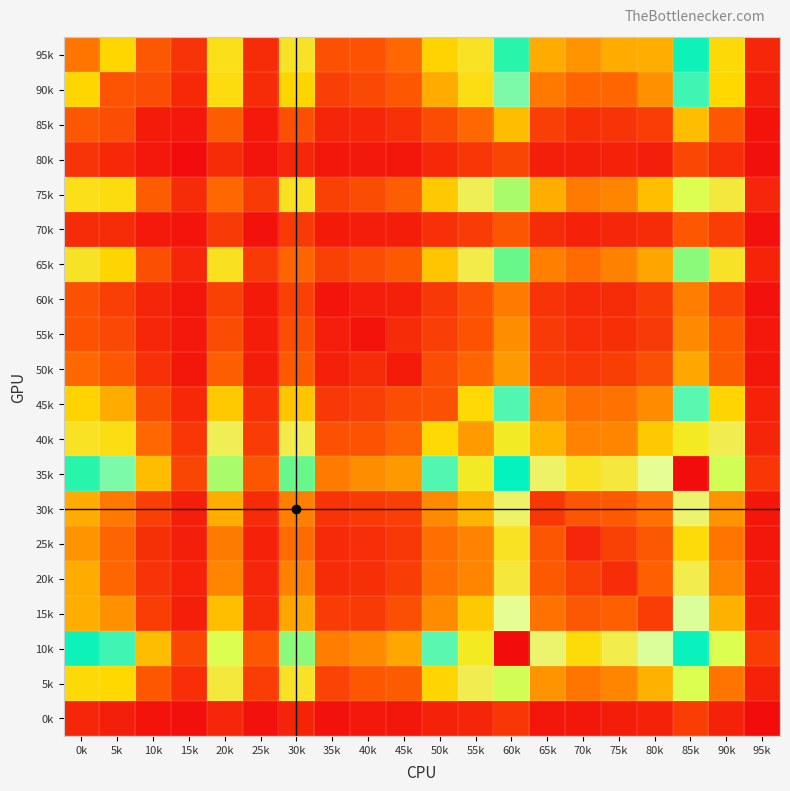

At how many categories does at least one series exceed 1494?

2